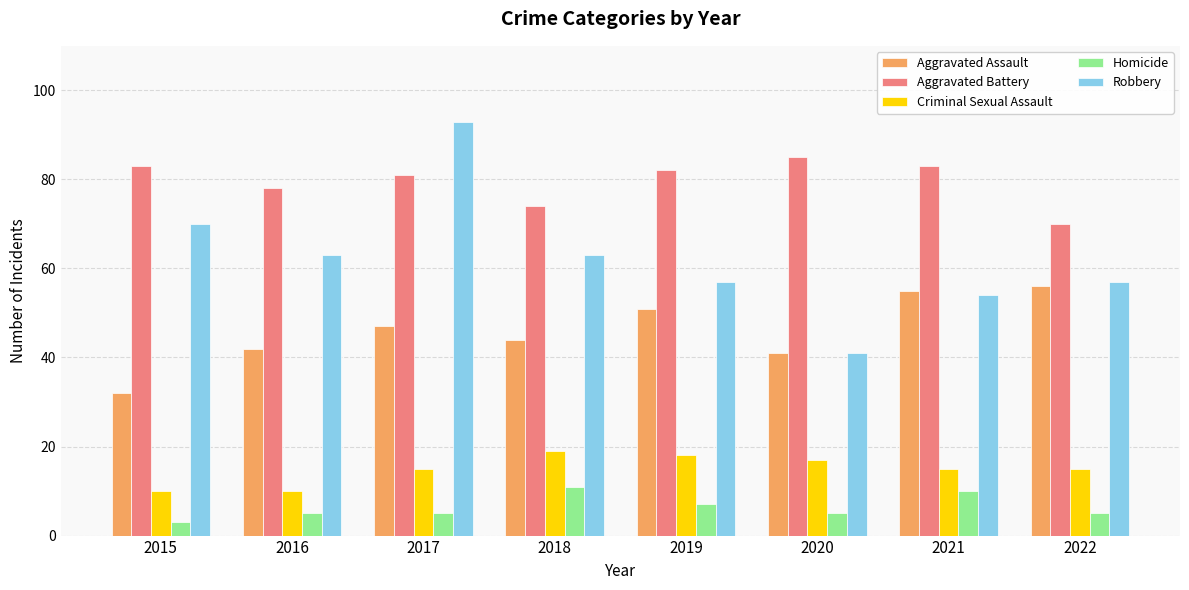

Count the number of data series in this chart.

5